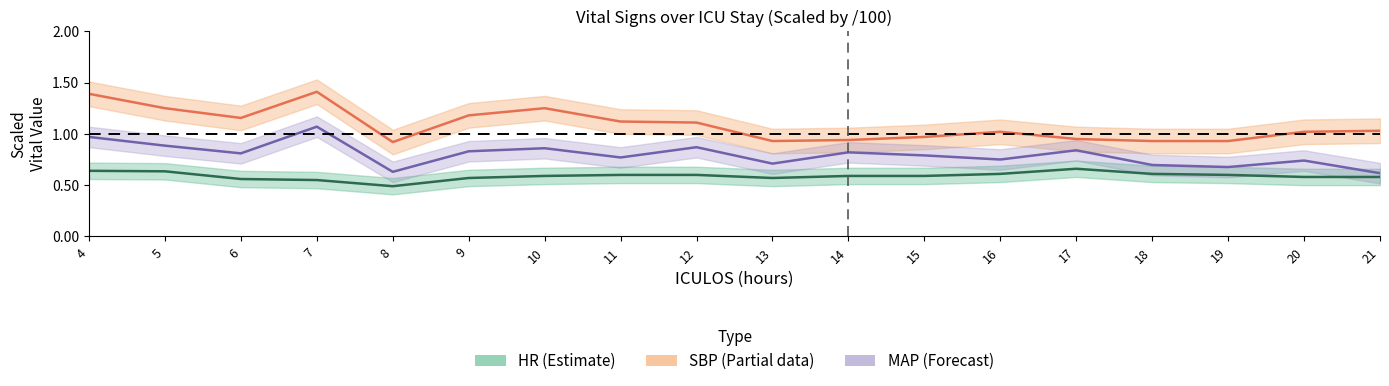

How many data points does each series have?

18